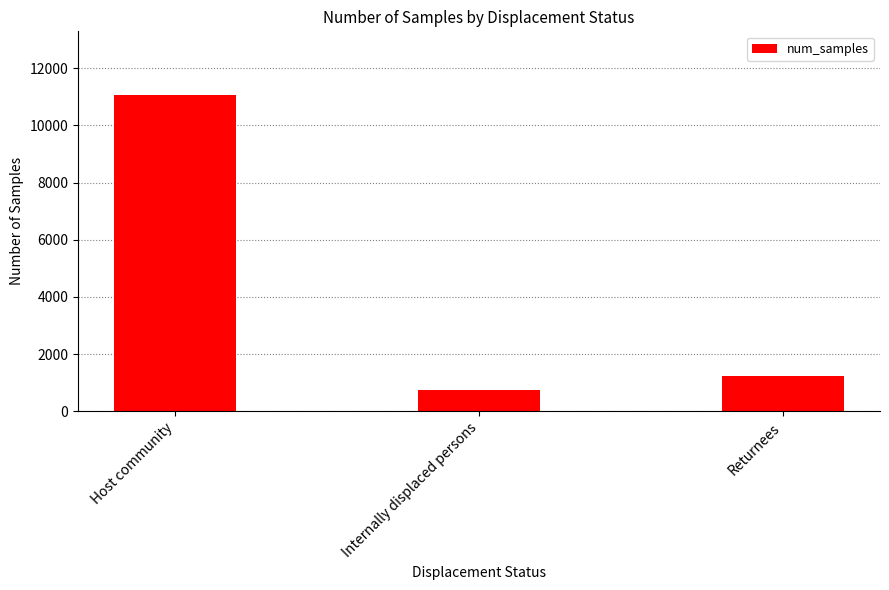

Where is the data nearest to the value 5917?

Returnees